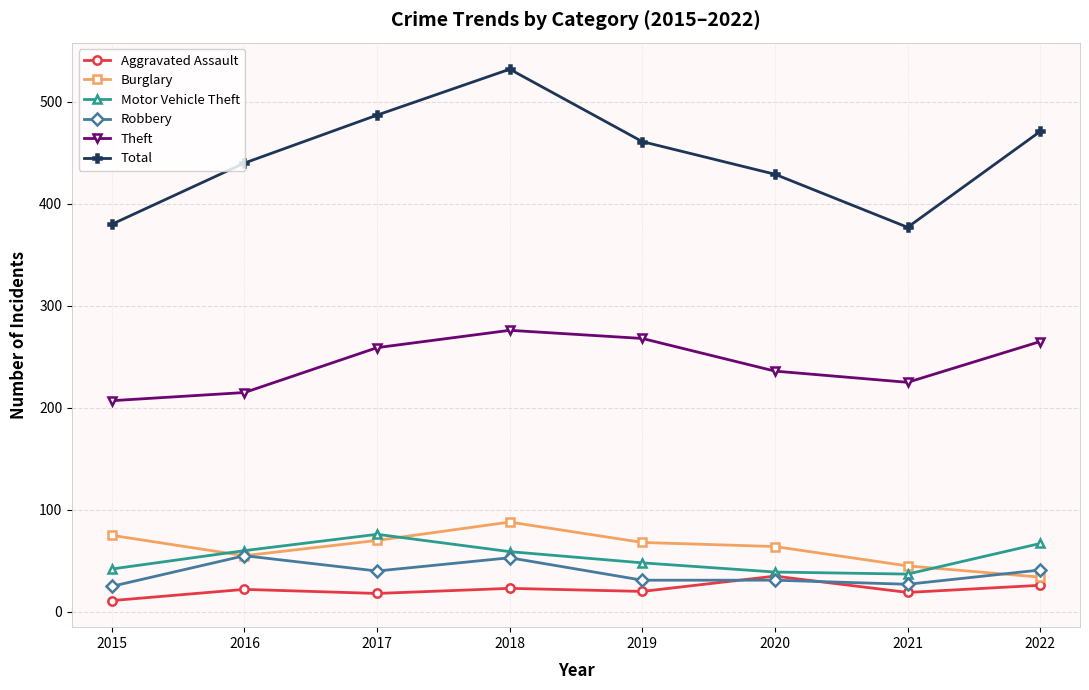

Is it true that Total equals 524 at 2015?

False